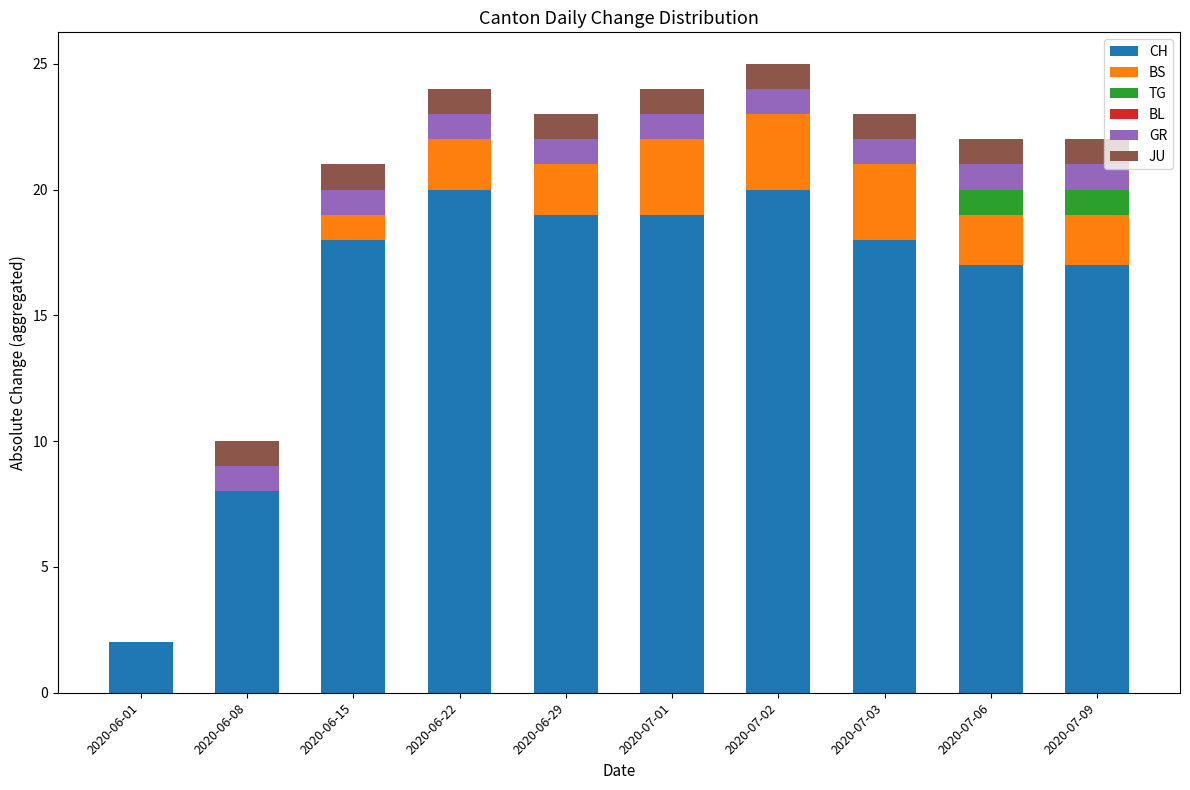

What is the maximum value for CH?

20